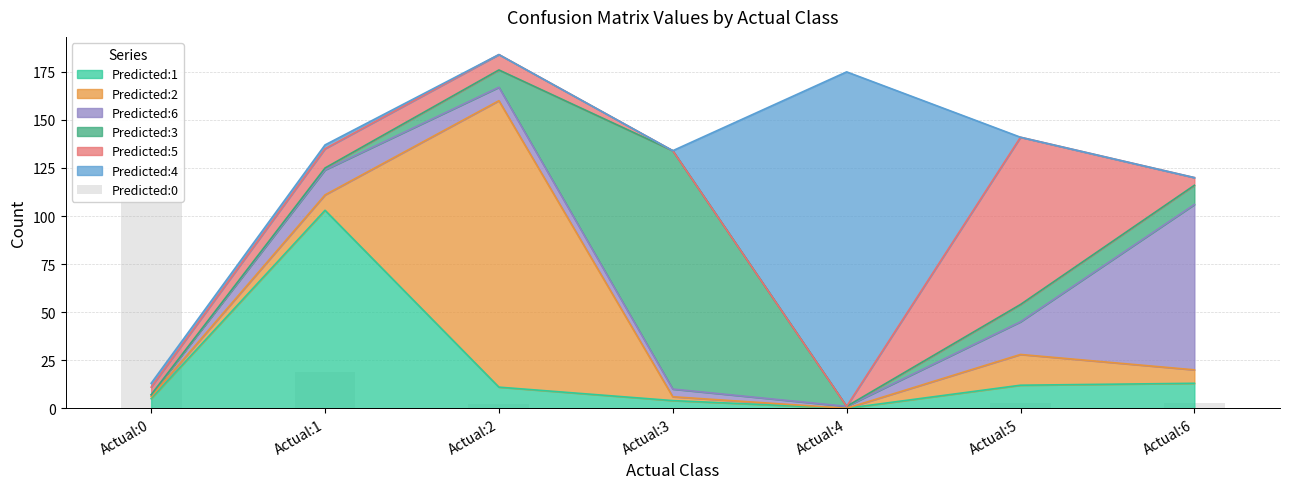

At which label does Predicted:1 reach its minimum?

Actual:4